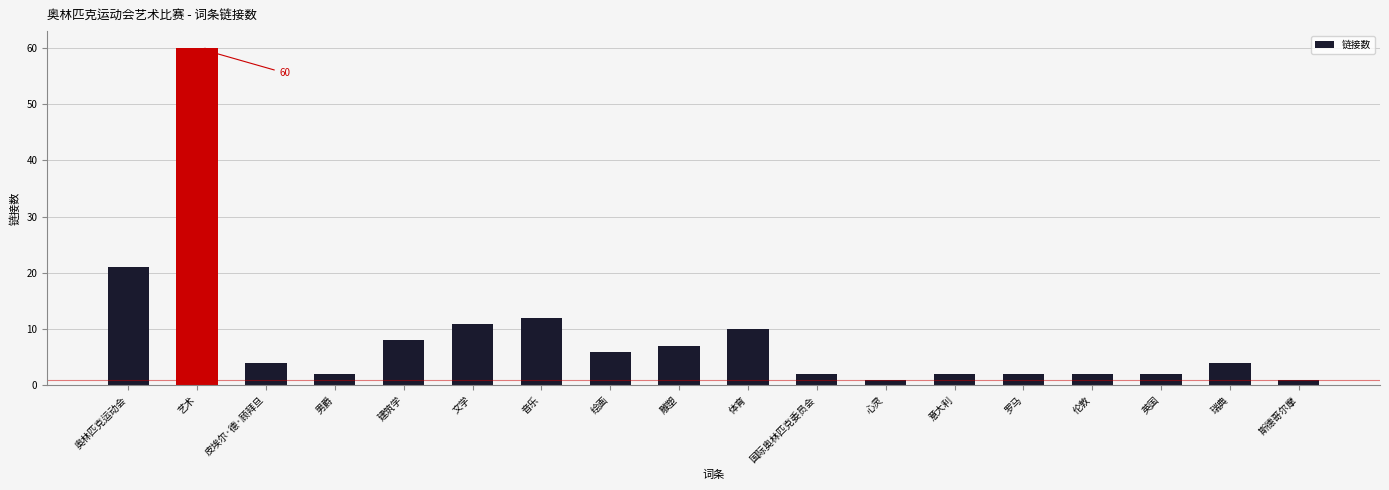

Where is the data nearest to the value 30?

奥林匹克运动会